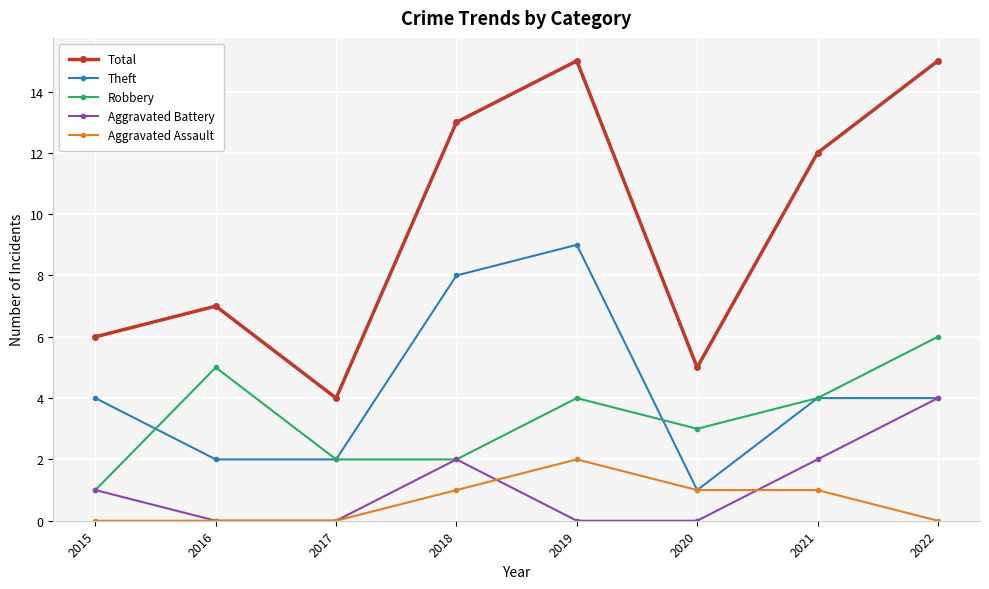

Is it true that Aggravated Battery equals 2 at 2015?

False